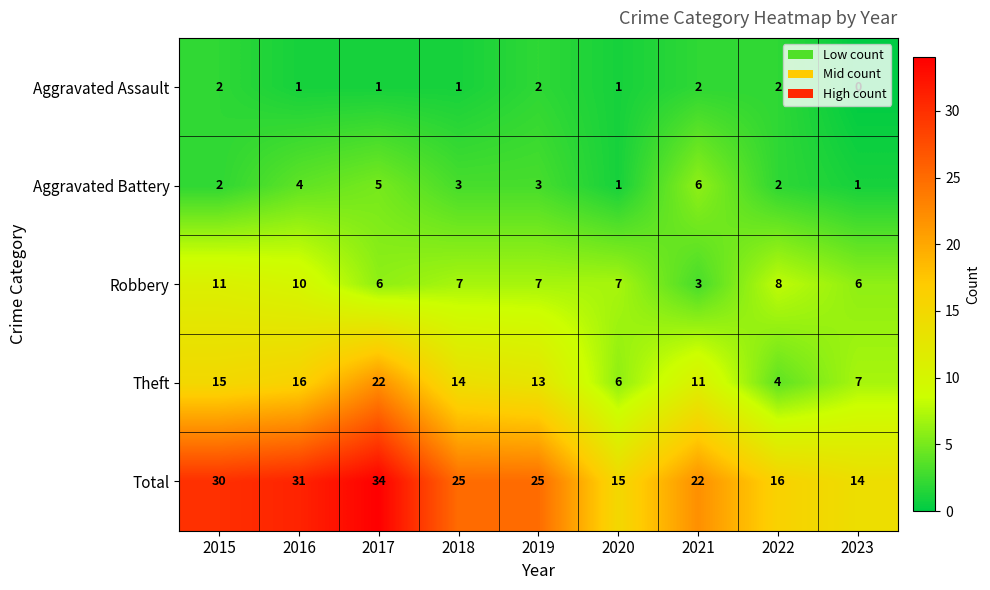

Rank the categories by Theft value from highest to lowest.

2017, 2016, 2015, 2018, 2019, 2021, 2023, 2020, 2022